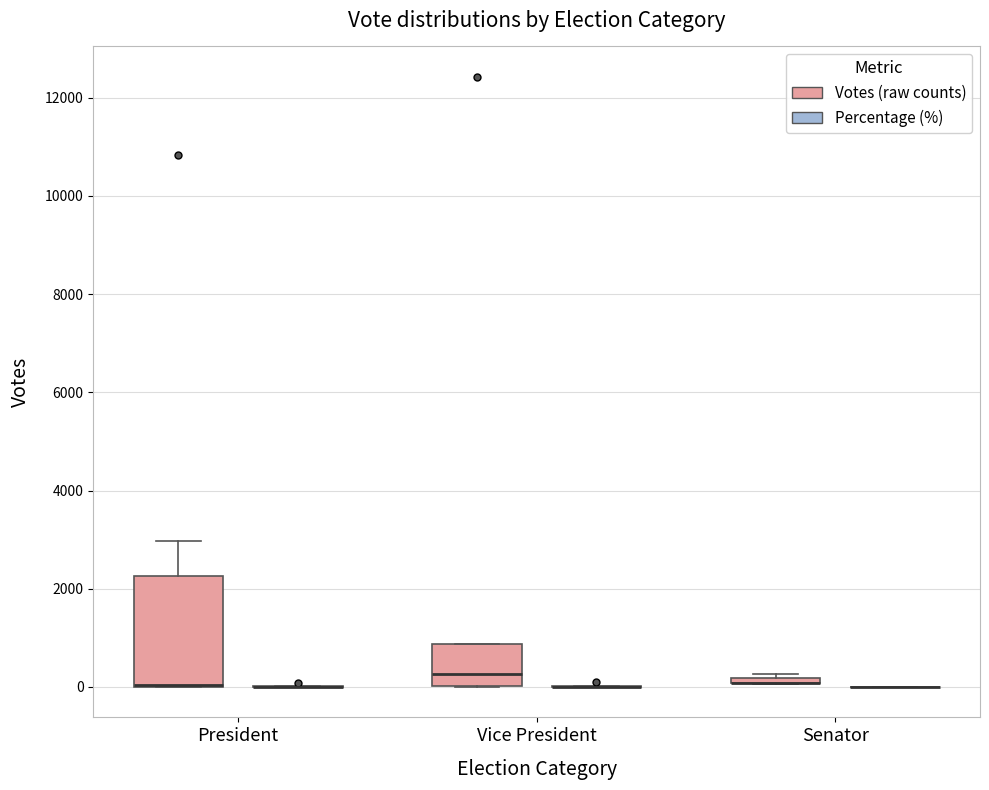

Comparing the boxes themselves (not the whiskers), which one is the tallest?

President (Votes (raw counts))